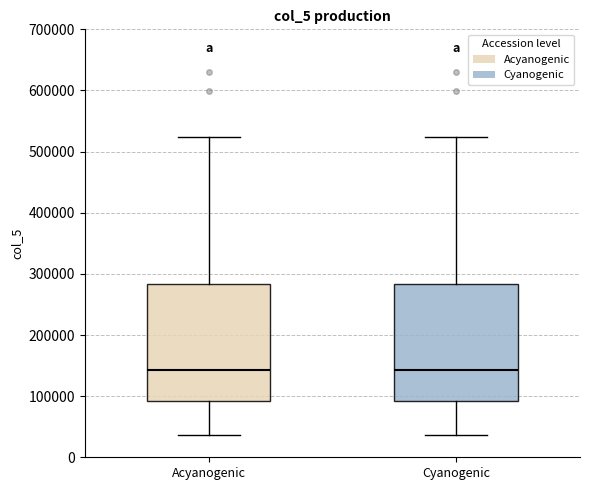

Reading left to right, read every box against the y-axis: the position of its median line, the range the box covers, and the ends of its whiskers. The values are not printed on the chart, so give them approximately, as read against the axis.

Acyanogenic: median 140000, box 90000 to 280000, whiskers 40000 to 520000
Cyanogenic: median 140000, box 90000 to 280000, whiskers 40000 to 520000